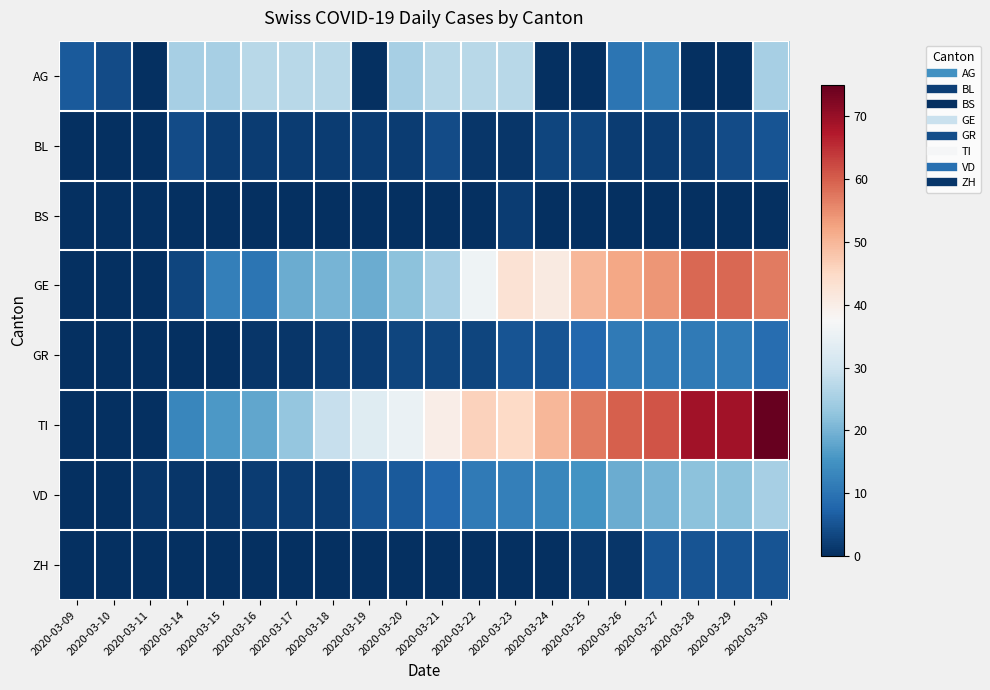

At 2020-03-26, list the series in order from smallest to largest.

BS, ZH, BL, AG, GR, VD, GE, TI